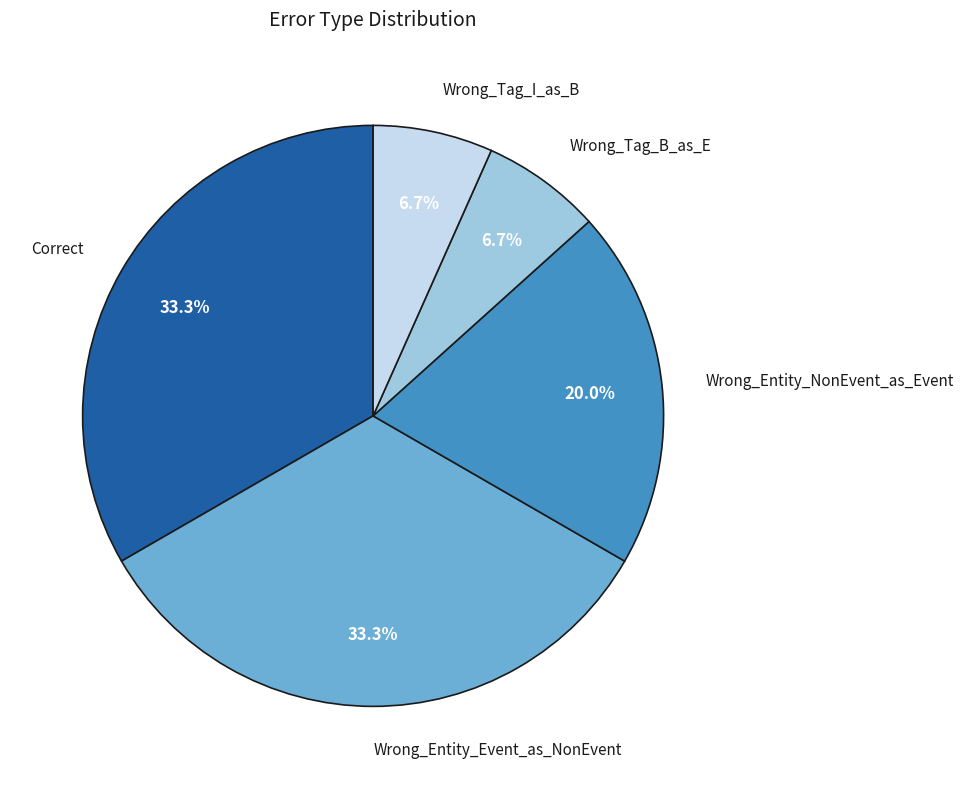

Is Wrong_Tag_I_as_B the majority of the pie?

No